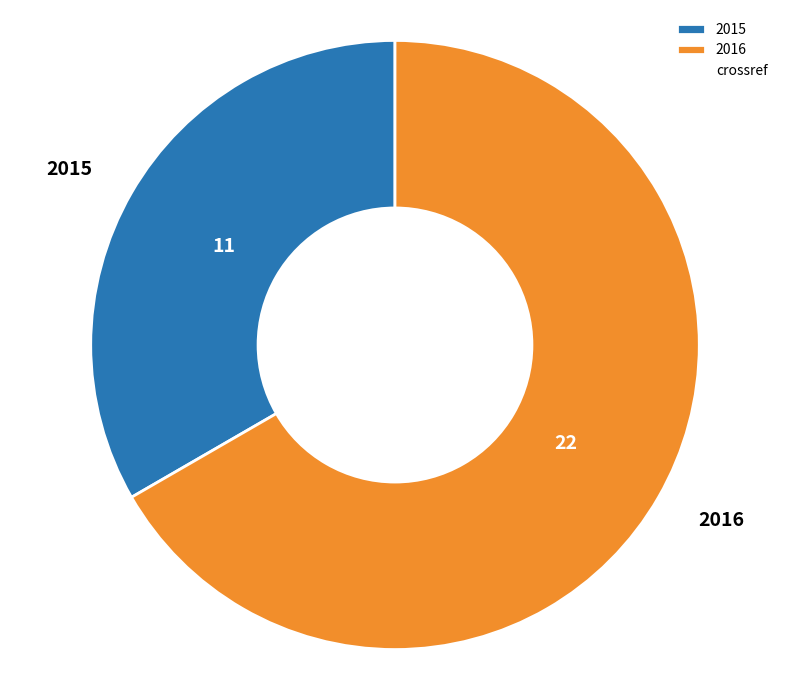

Combined, do 2016 and 2015 account for over 50%?

Yes